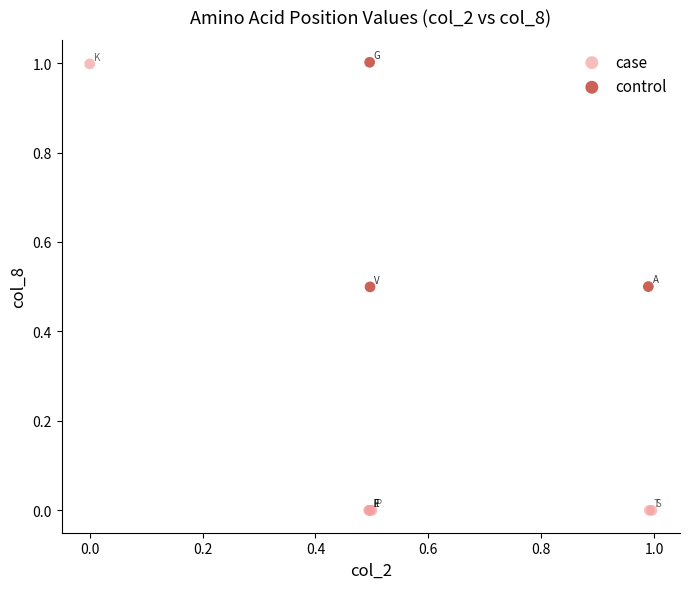

Which series has the widest spread of Y values?

case